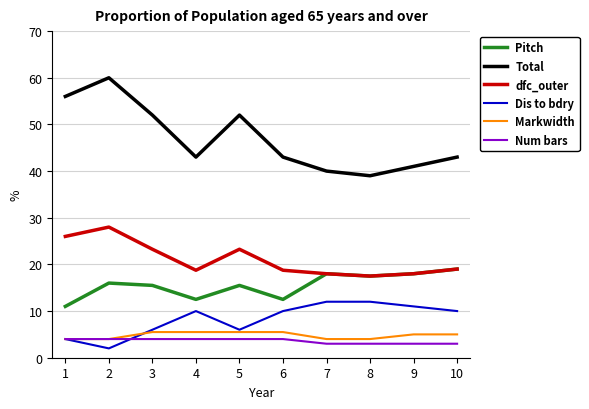

How many lines are shown in the chart?

6